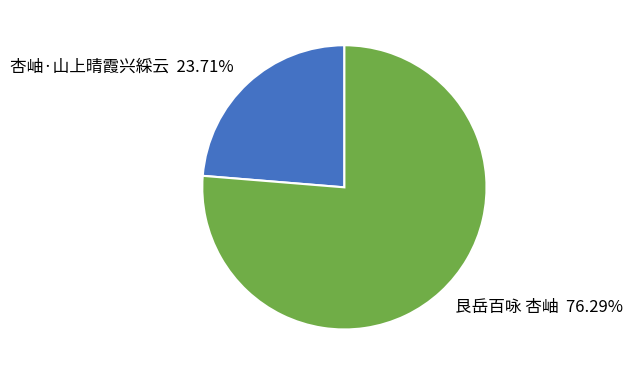

Is there a majority slice in this chart?

Yes